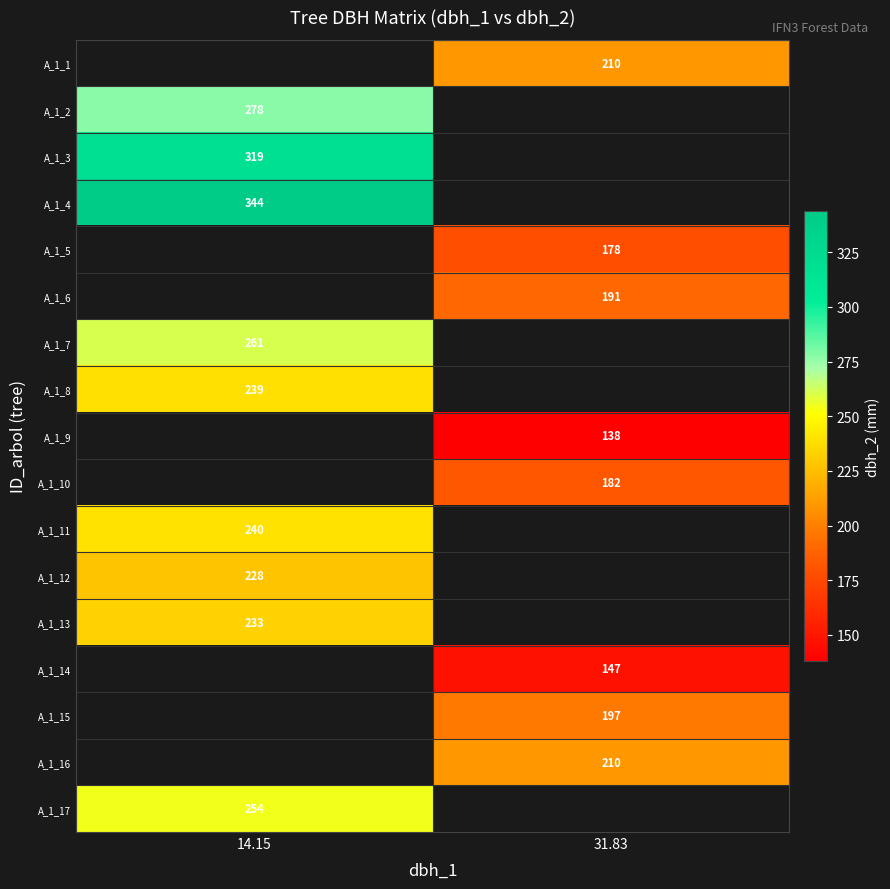

Is it true that A_1_17 equals 152.1 at 14.15?

False